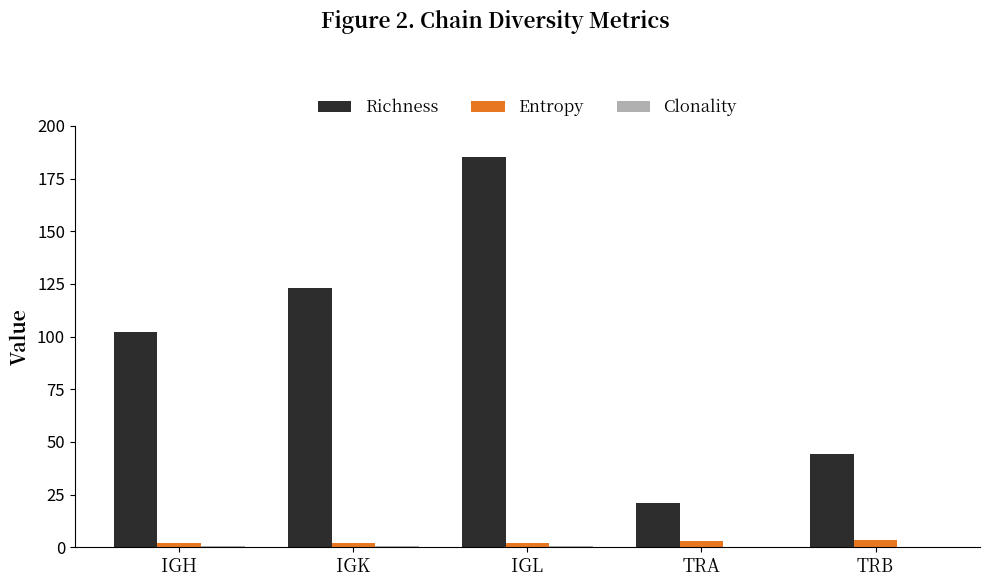

Between IGK and IGL, which series saw the biggest shift?

Richness